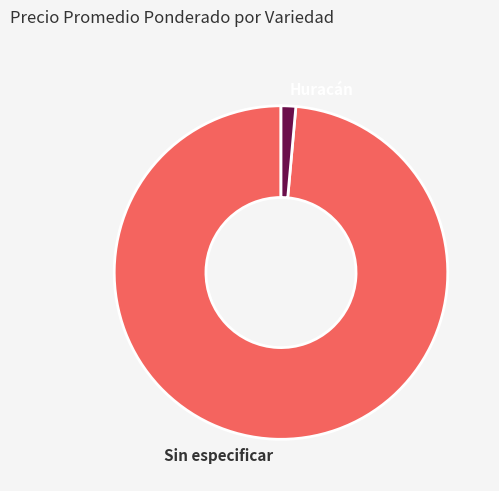

Does any single category account for the majority?

Yes